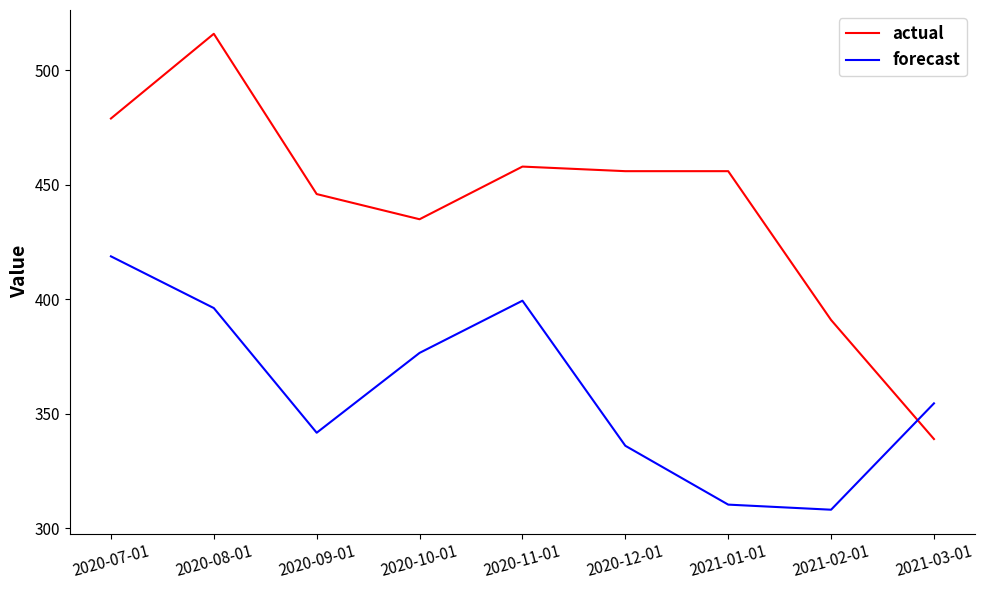

At which category does actual reach its first local valley?

2020-10-01